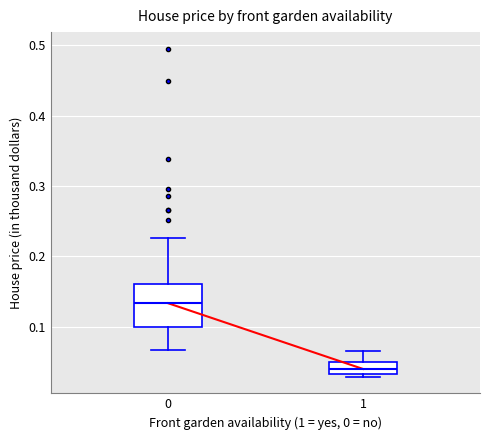

Reading left to right, transcribe this box plot: for each box, give where its median line is, the range the box spans, and where its two whiskers end, as read against the y-axis. The values are not printed on the chart, so give them approximately, as read against the axis.

0: median 0.13, box 0.10 to 0.16, whiskers 0.07 to 0.23
1: median 0.04, box 0.03 to 0.05, whiskers 0.03 (just below the box's lower edge) to 0.07